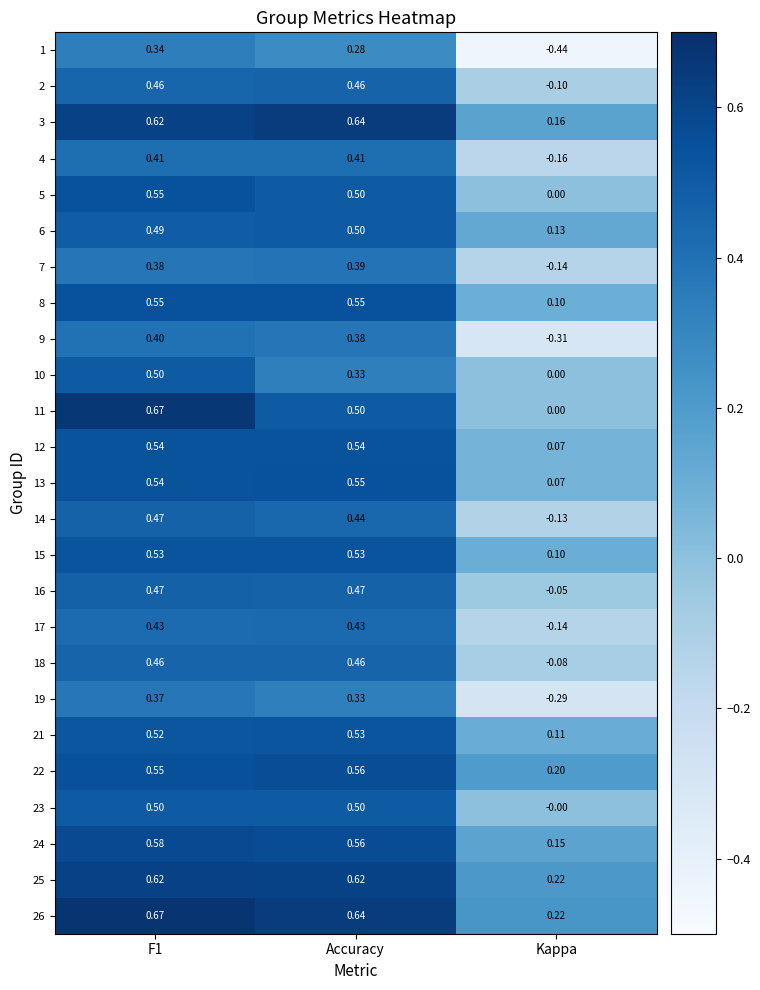

Where is 26 nearest to the value 0?

Kappa